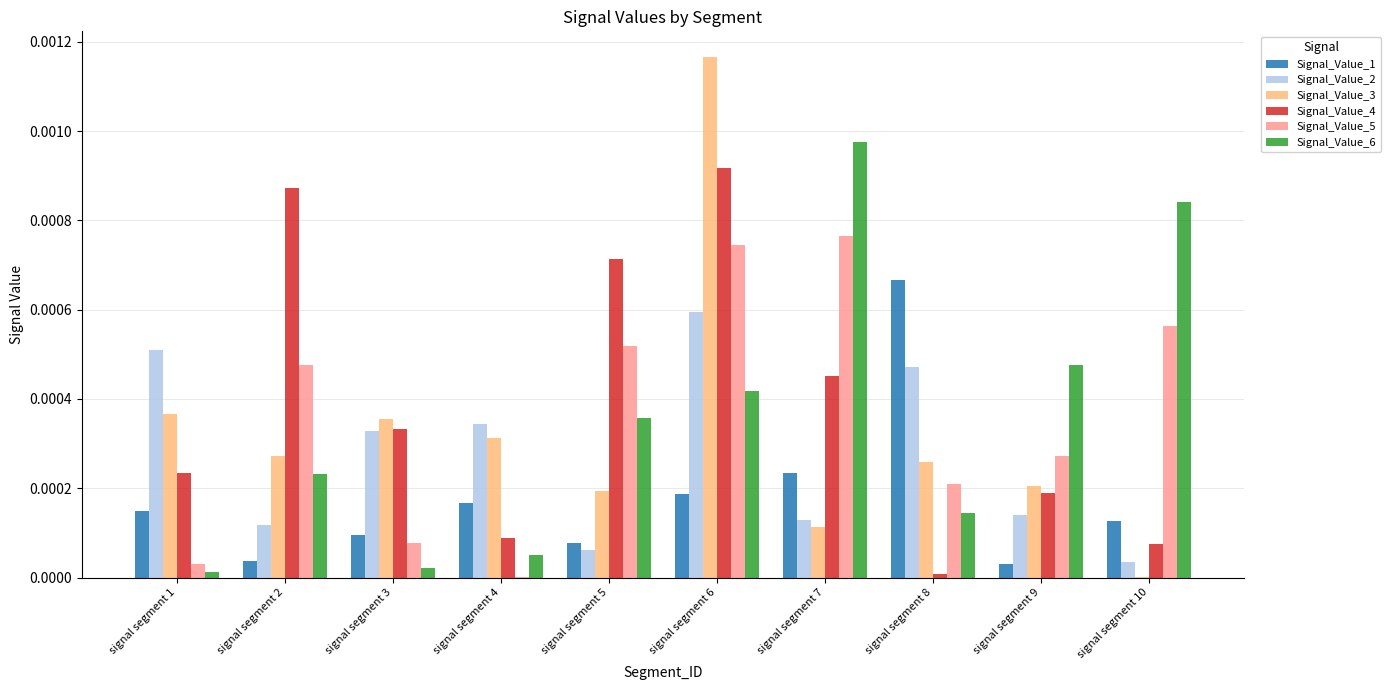

At which category does the chart reach its peak across all series?

signal segment 6